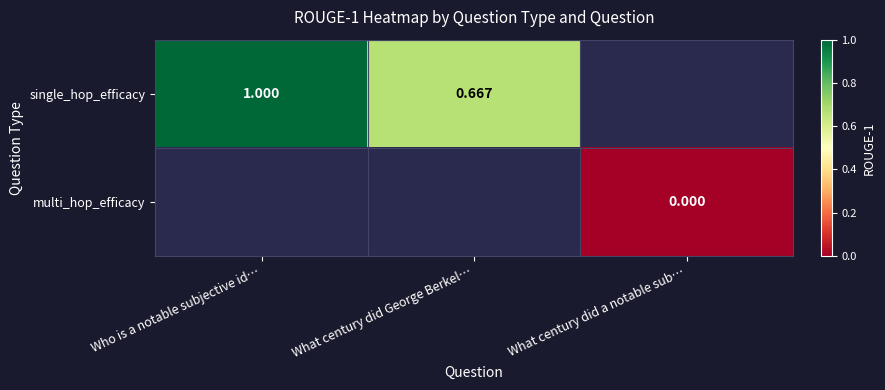

Is the value of multi_hop_efficacy at What century did a notable sub… greater than the value of single_hop_efficacy at Who is a notable subjective id…?

No